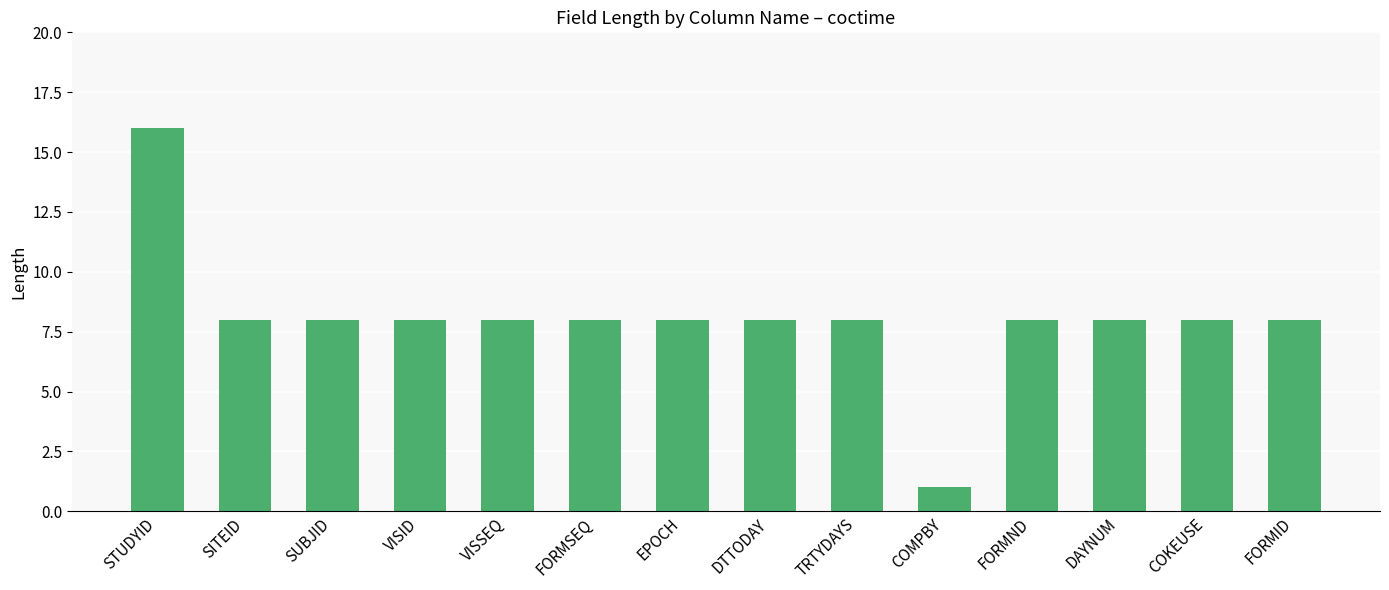

The value at SITEID is 14. True or false?

False